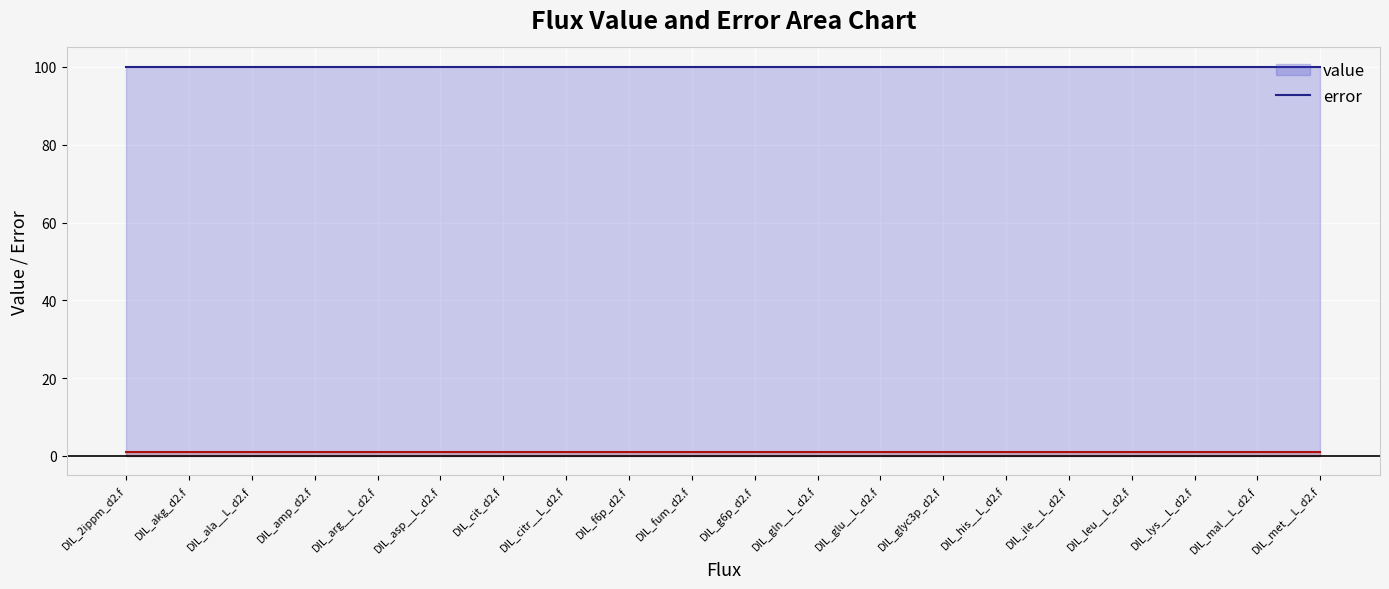

What is the average value of the value series?

100